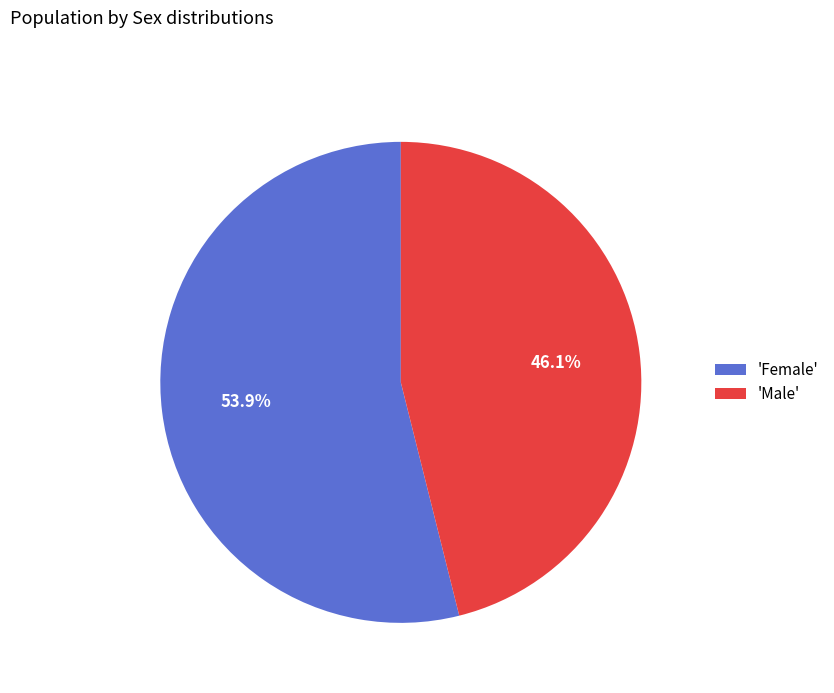

Rank the categories by value from highest to lowest.

'Female', 'Male'